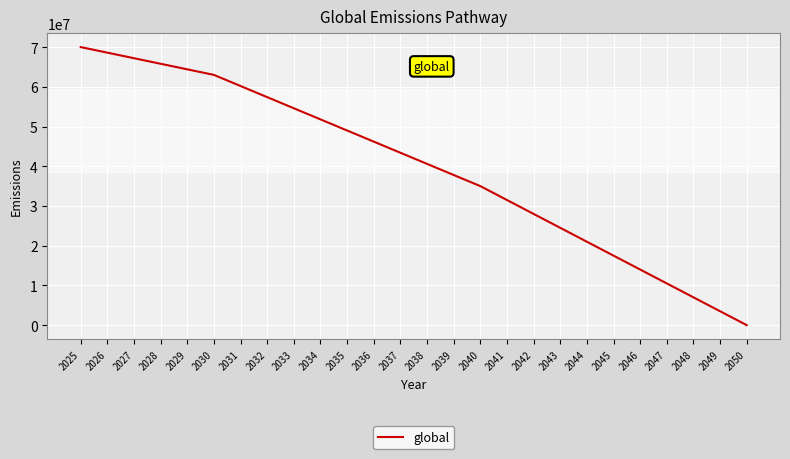

At which label does the data first exceed 43400000?

2025